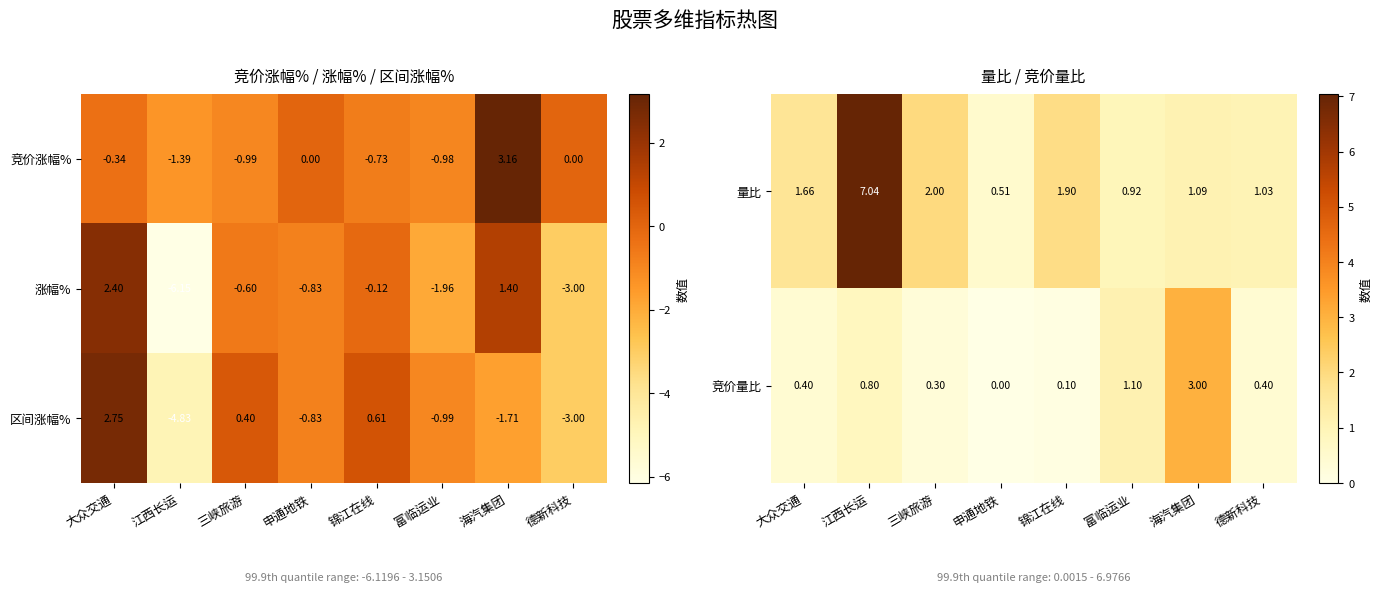

Which category has the highest value in the 竞价涨幅% series?

海汽集团